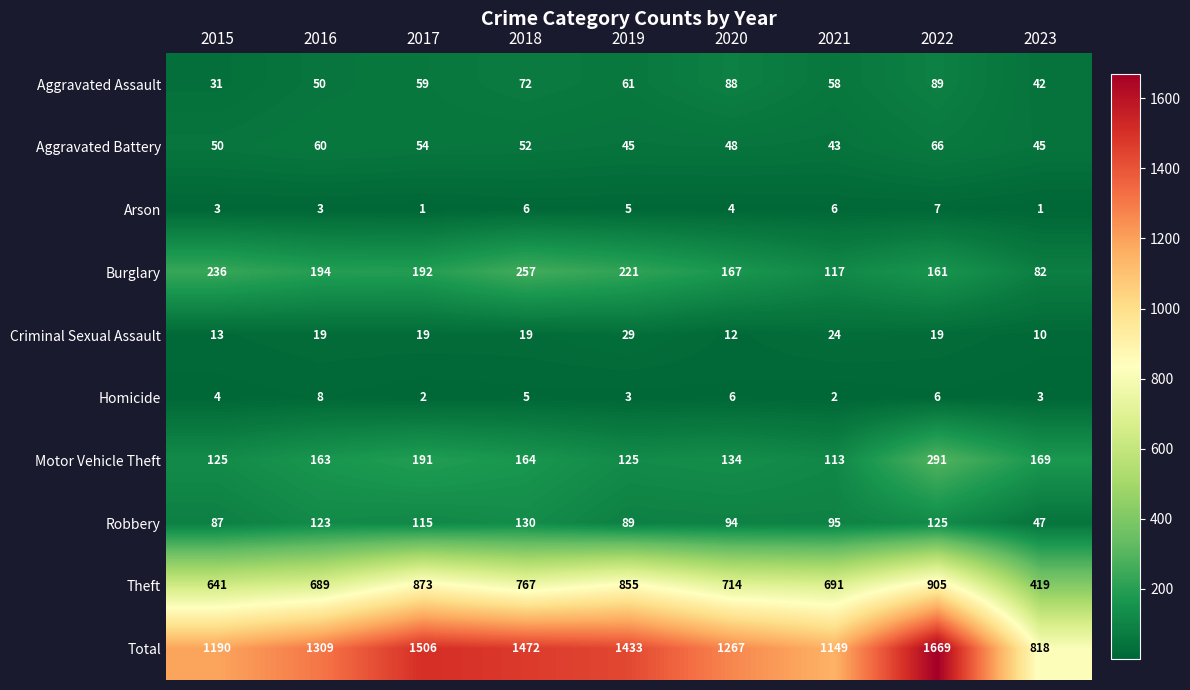

At which category is the sum across all series the highest?

2022